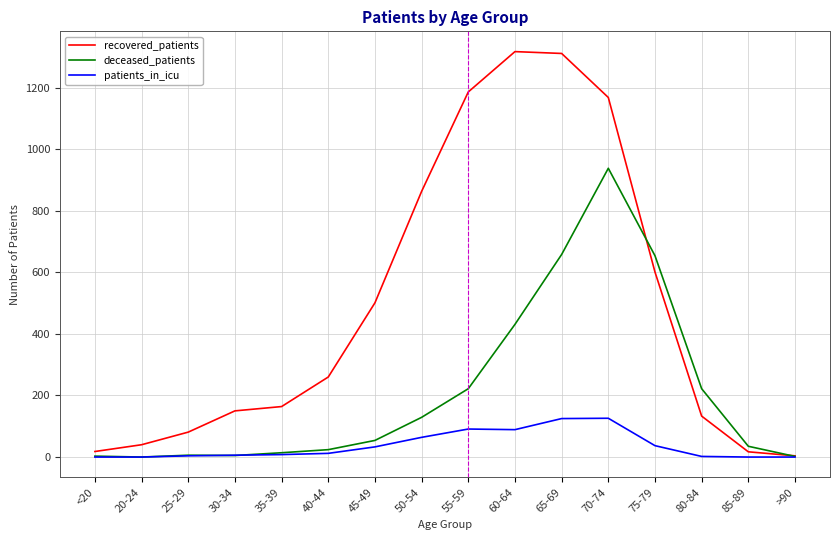

At which category is the sum across all series the highest?

70-74